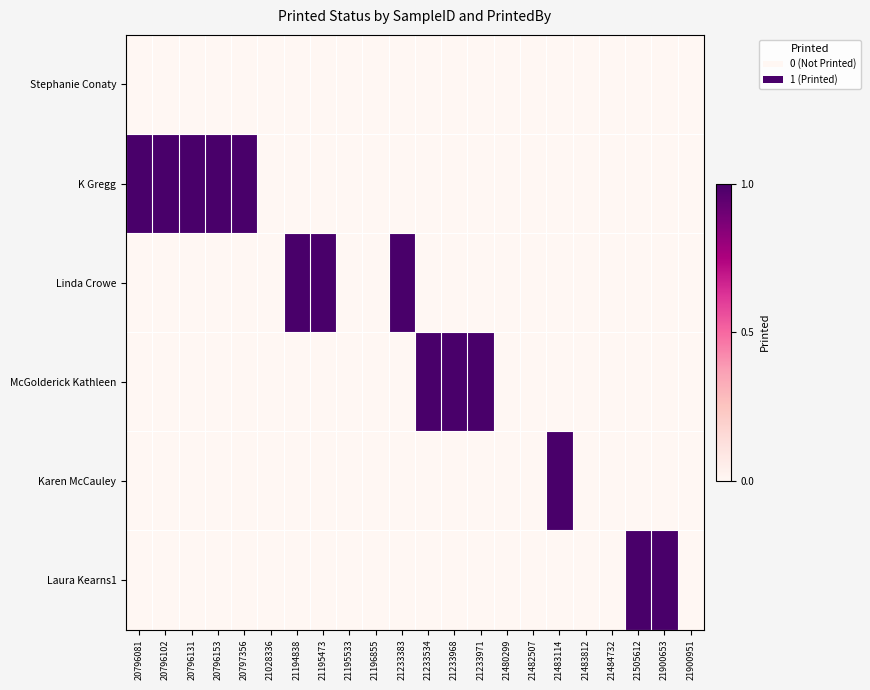

Which series has the largest range (max minus min)?

K Gregg